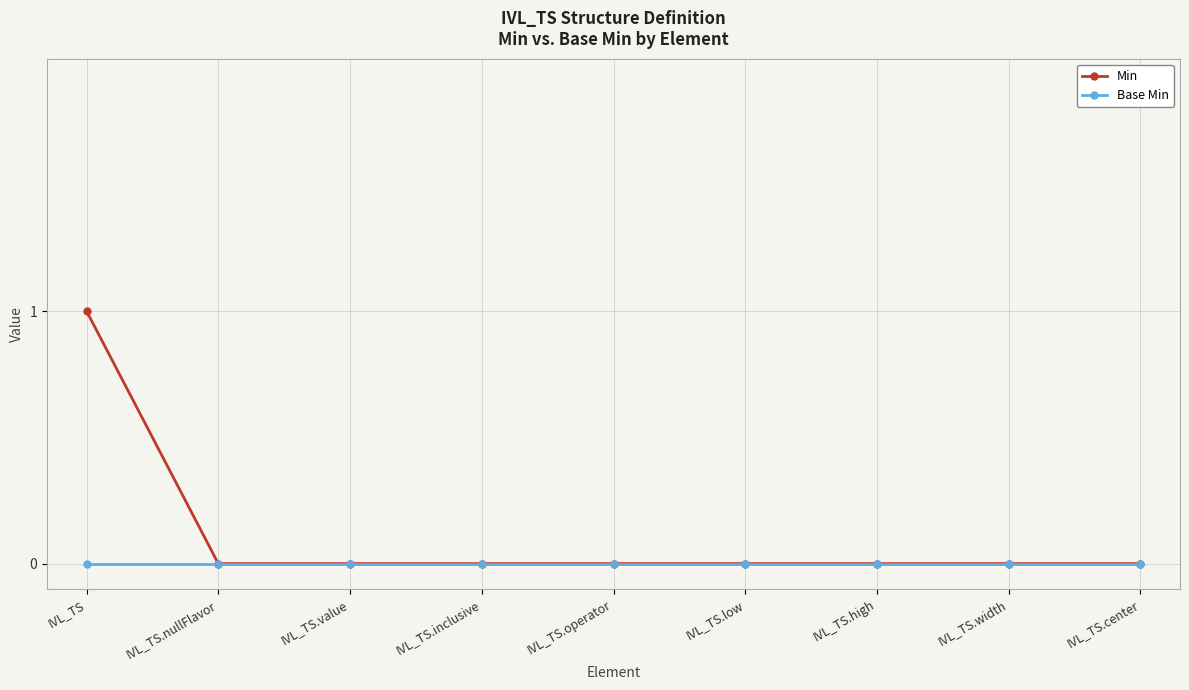

Which series has the largest total across all categories?

Min